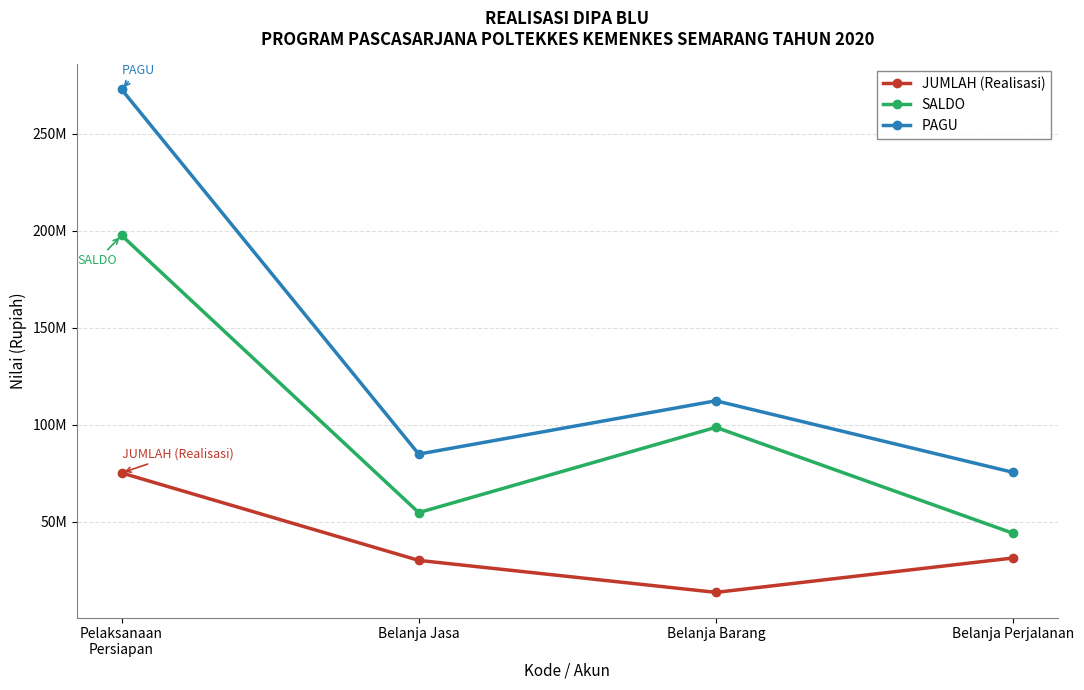

What are all the series names shown in the legend?

JUMLAH (Realisasi), SALDO, PAGU